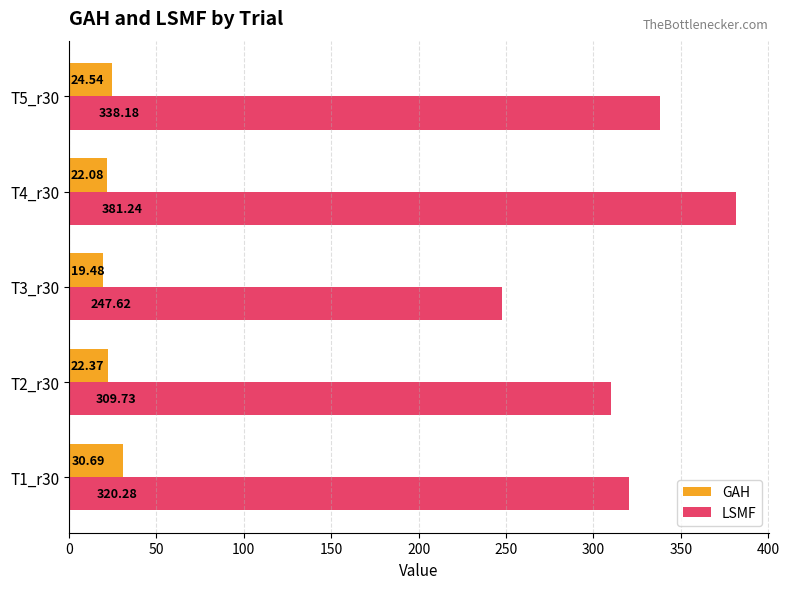

At which category is the sum across all series the highest?

T4_r30